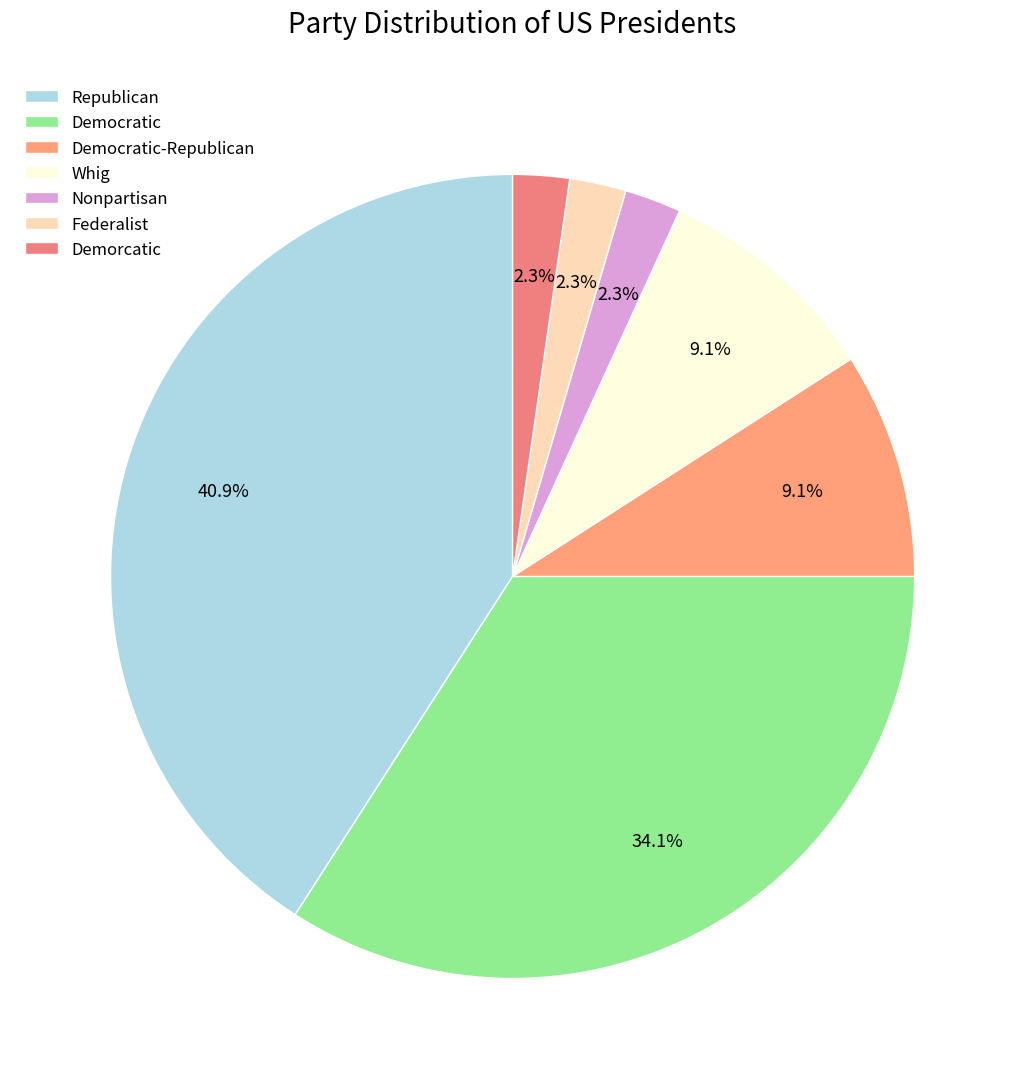

Which category has the smallest portion of the pie?

Nonpartisan